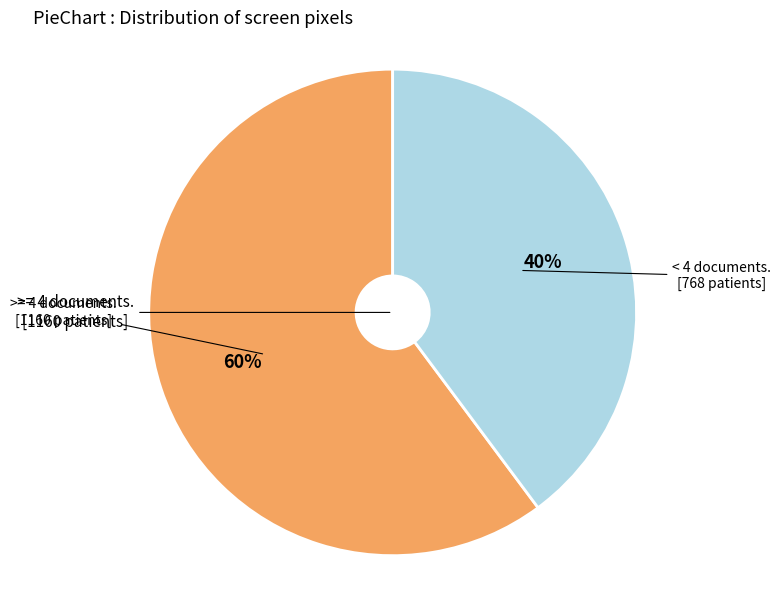

Is there any slice that represents more than half of the pie?

Yes